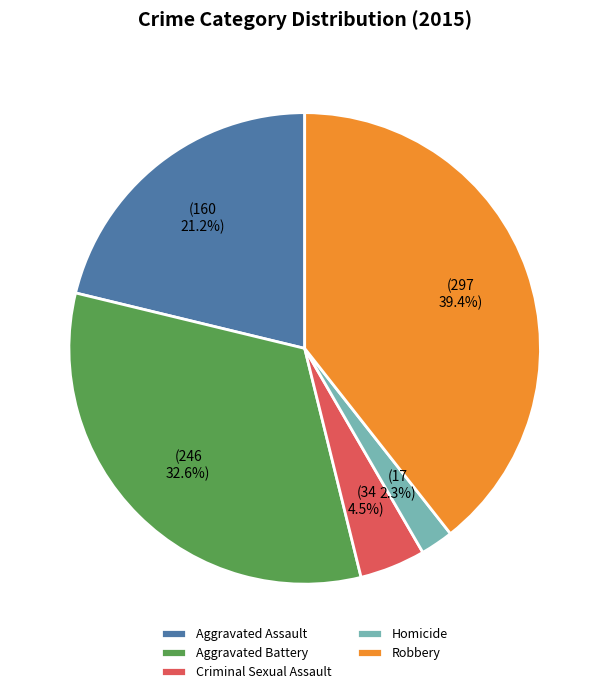

What portion of the pie excludes Aggravated Battery?

67.4%